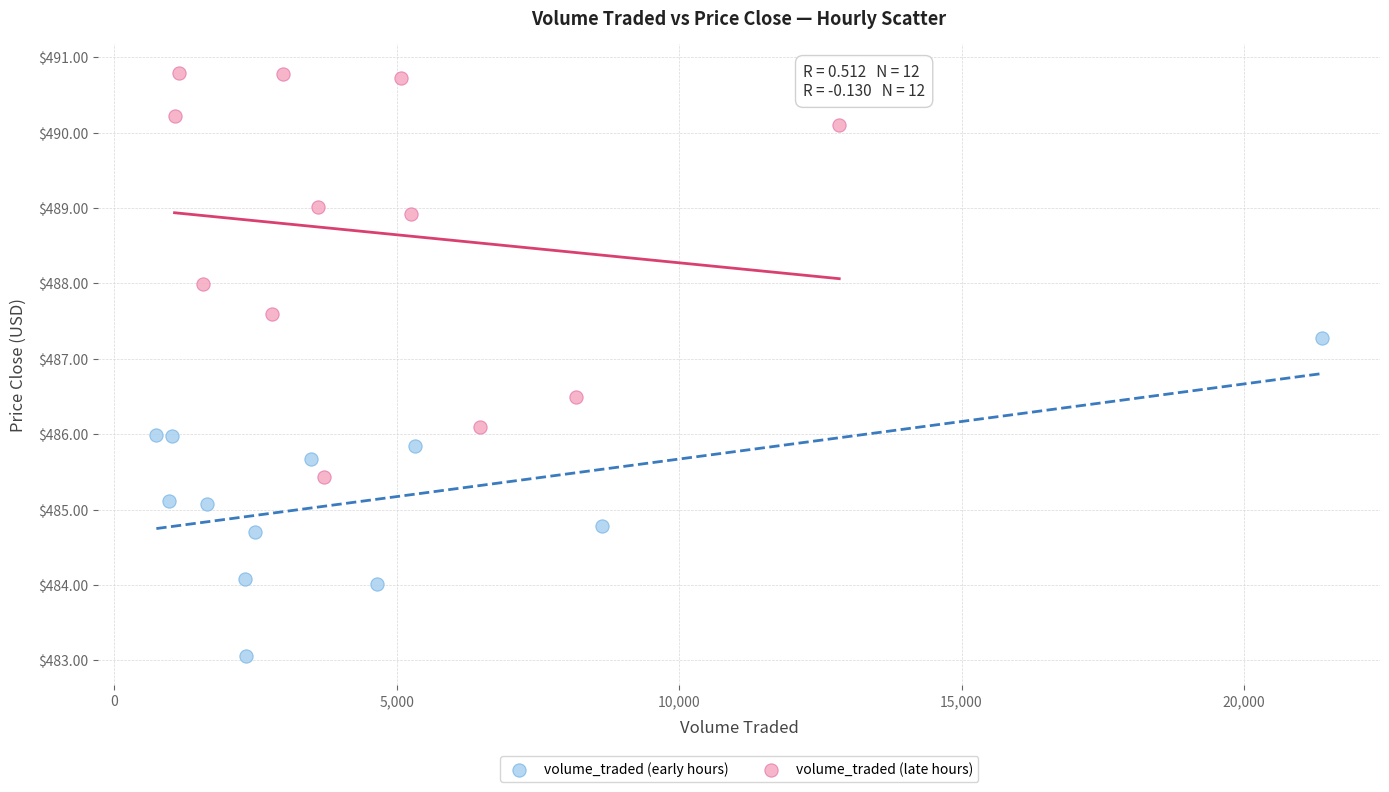

Which series reaches the maximum Y coordinate?

volume_traded (late hours)